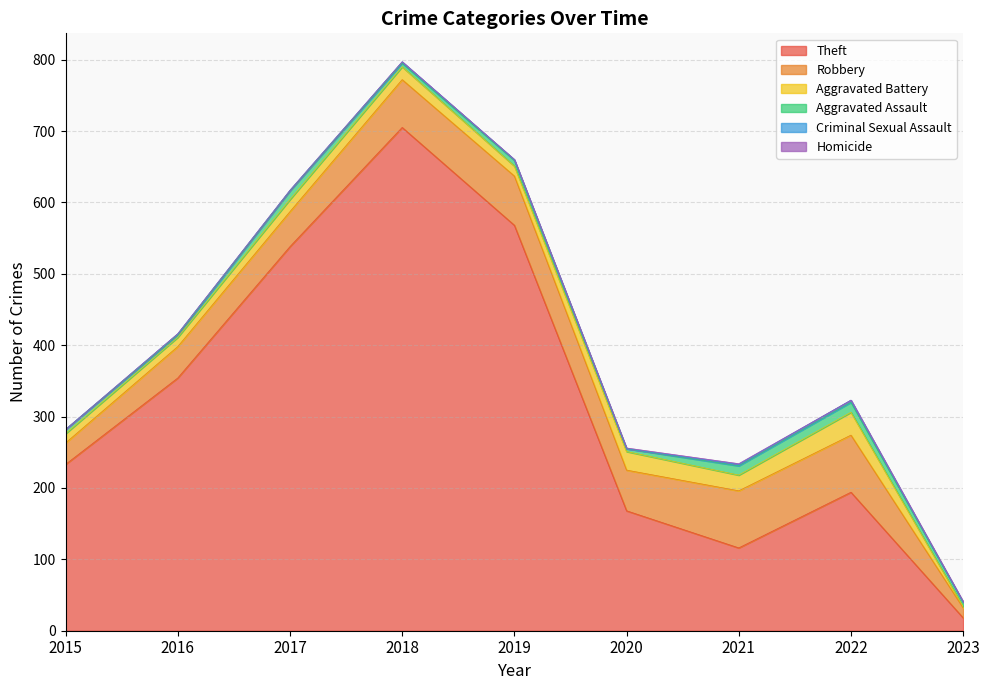

Which series has the widest spread of values?

Theft